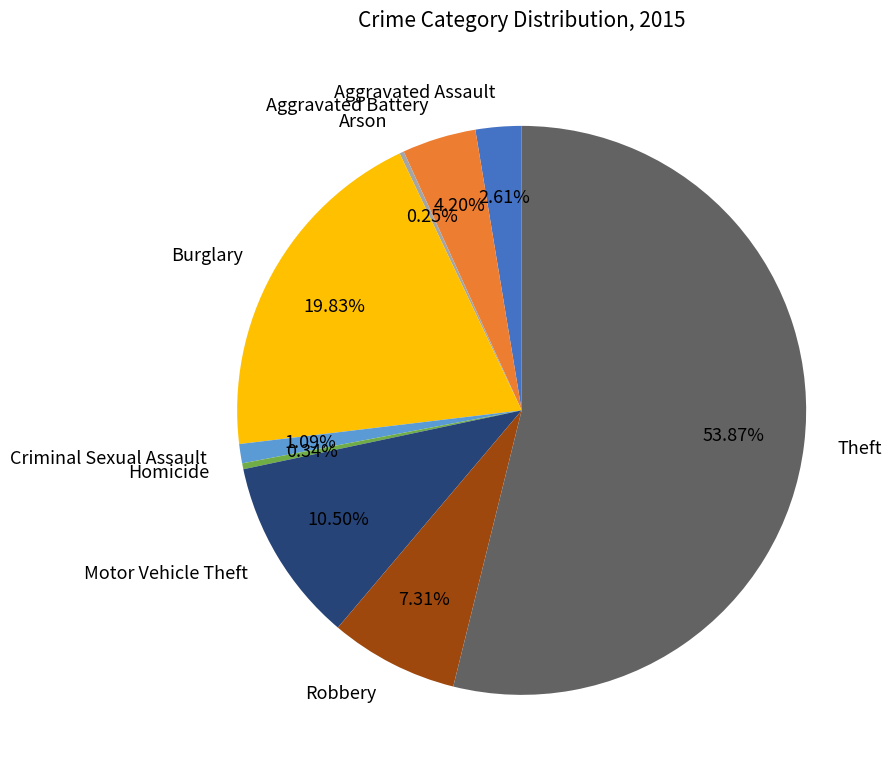

Is it true that Homicide is 6% of the pie?

False